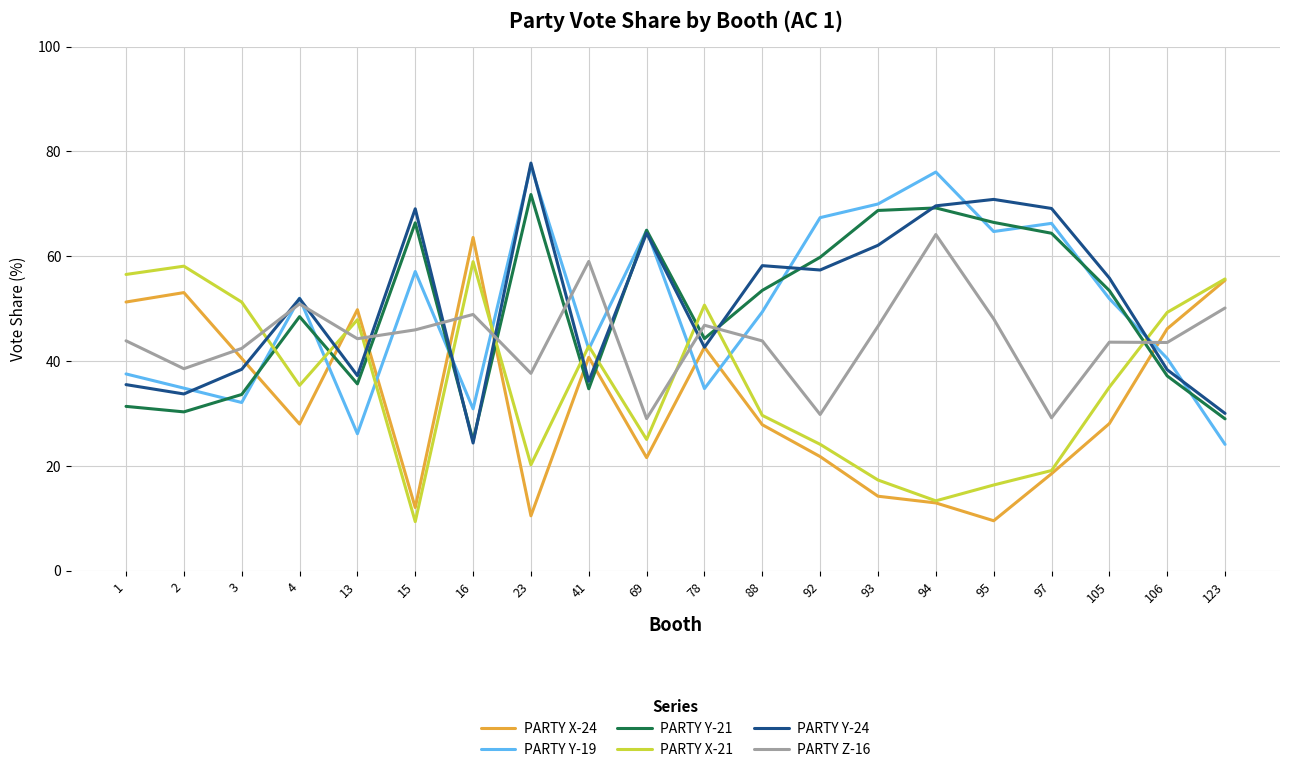

What is the difference between the second highest and minimum values in the PARTY X-24 series?

45.9